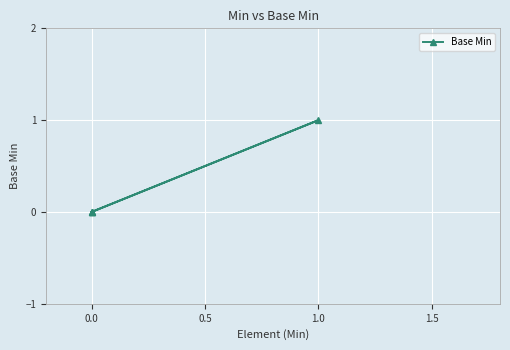

Does the chart display data point markers on the line(s)?

Yes